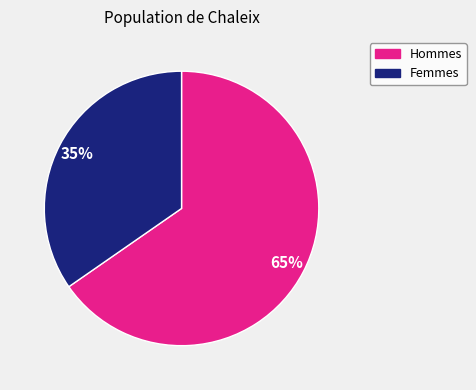

Does any single category account for the majority?

Yes